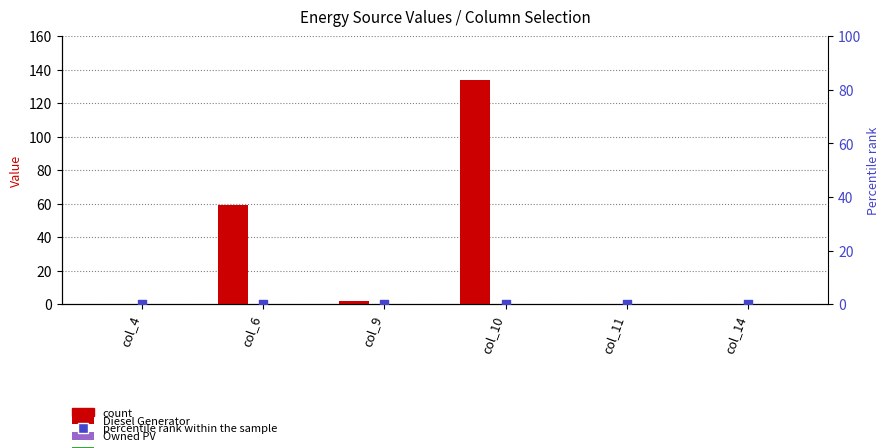

Which series reaches the maximum Y coordinate?

Diesel Generator